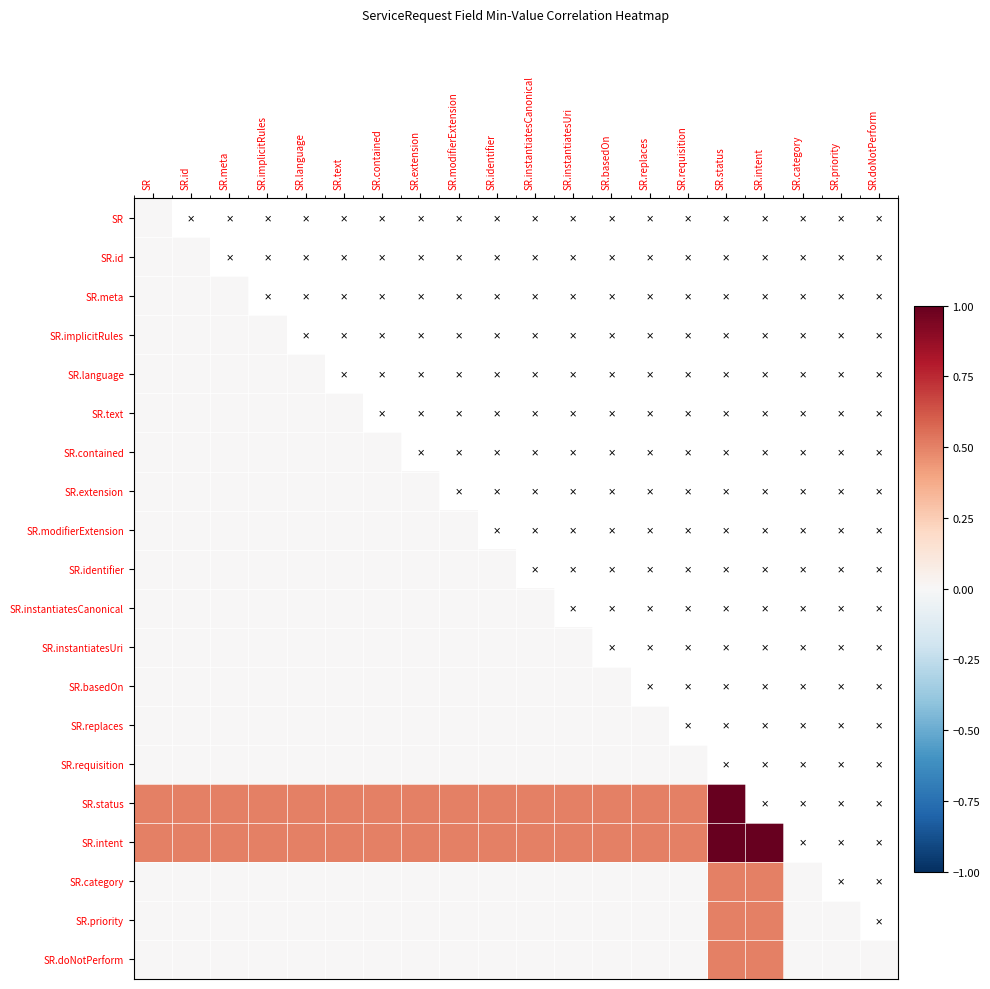

Rank the series by their maximum value, from lowest to highest.

SR, SR.id, SR.meta, SR.implicitRules, SR.language, SR.text, SR.contained, SR.extension, SR.modifierExtension, SR.identifier, SR.instantiatesCanonical, SR.instantiatesUri, SR.basedOn, SR.replaces, SR.requisition, SR.category, SR.priority, SR.doNotPerform, SR.status, SR.intent